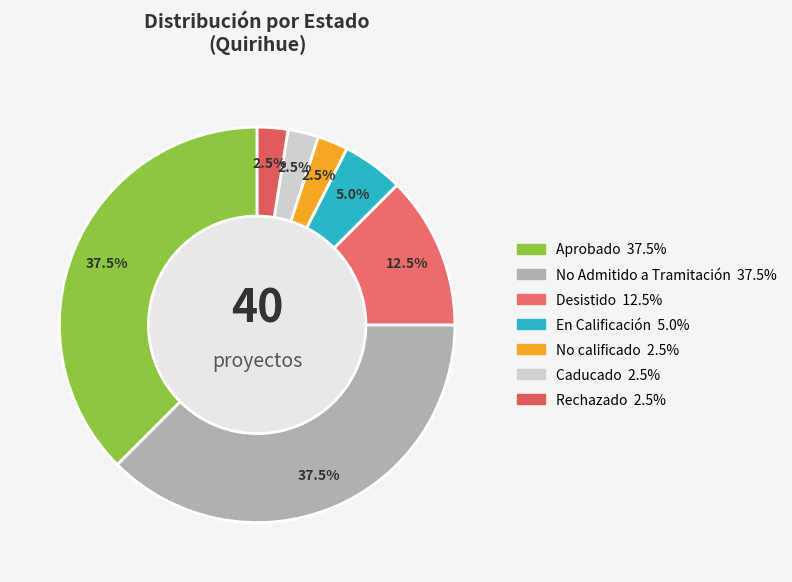

How many segments does this pie chart have?

7